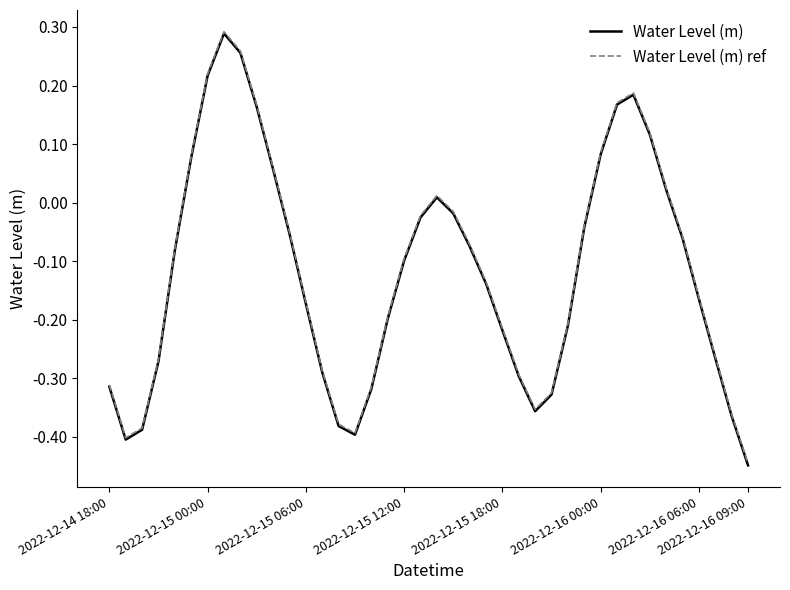

What are all the series names shown in the legend?

Water Level (m), Water Level (m) ref